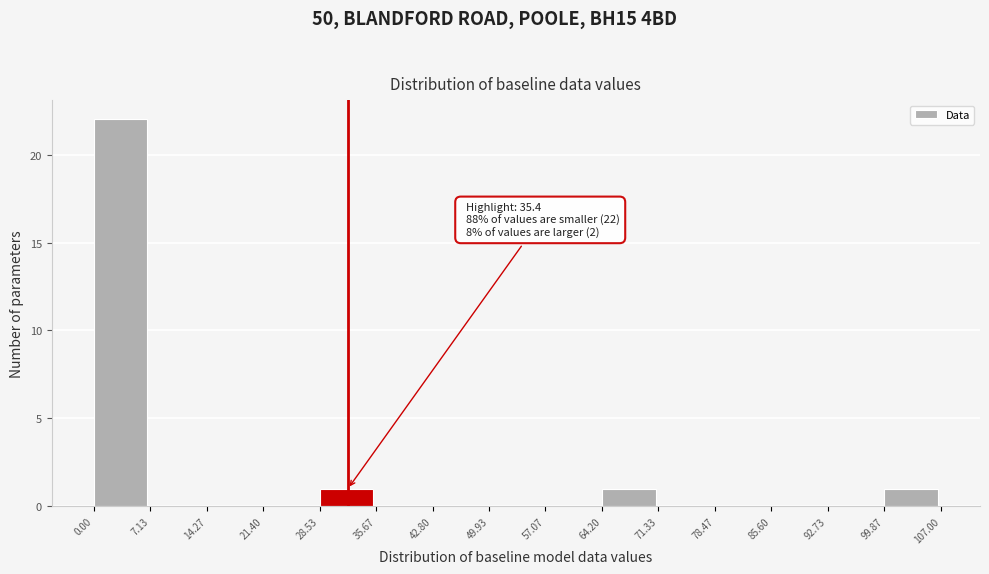

Which range on the x-axis has the tallest bar?

0.00 to 7.13